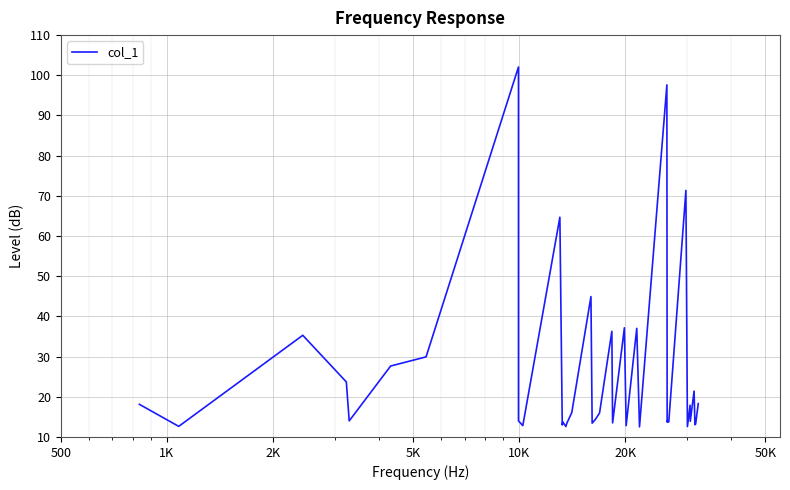

How many lines are shown in the chart?

1